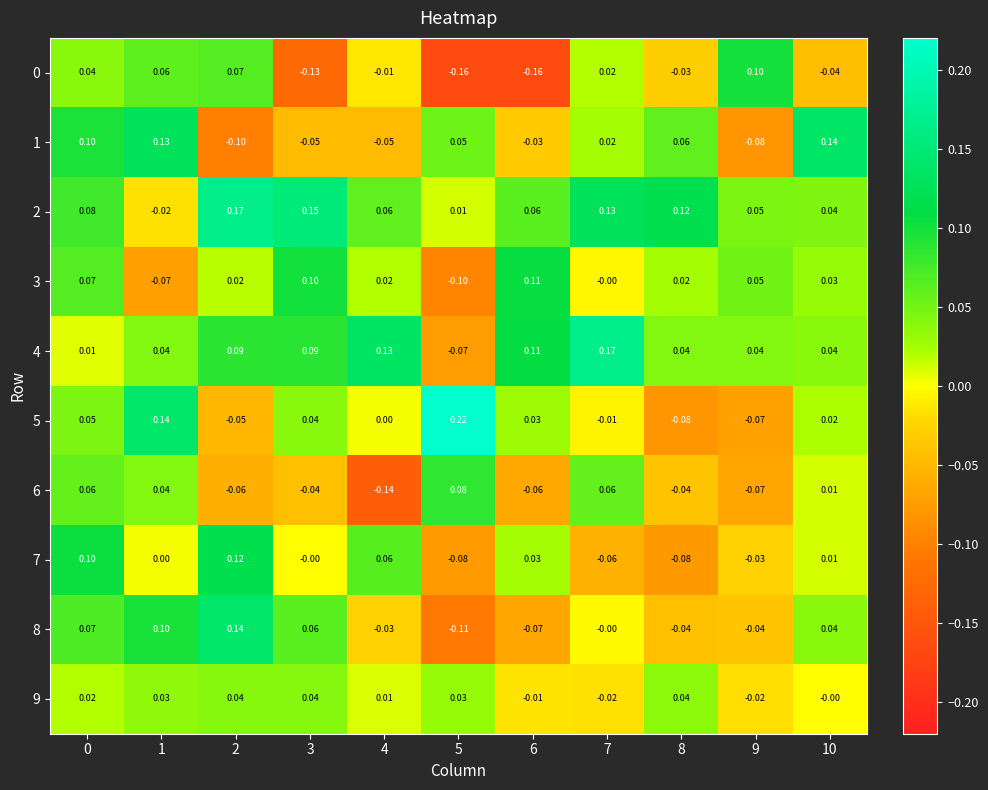

Which series has the largest range (max minus min)?

5